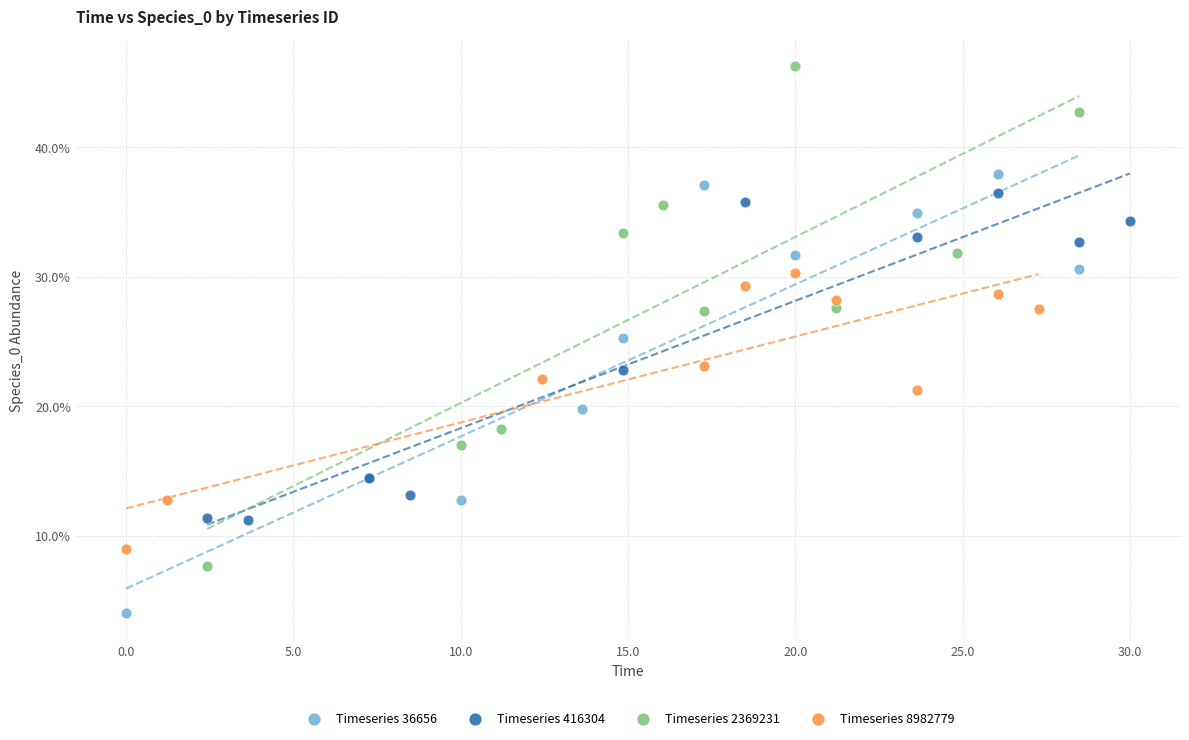

What are all the series names shown in the legend?

Timeseries 36656, Timeseries 416304, Timeseries 2369231, Timeseries 8982779